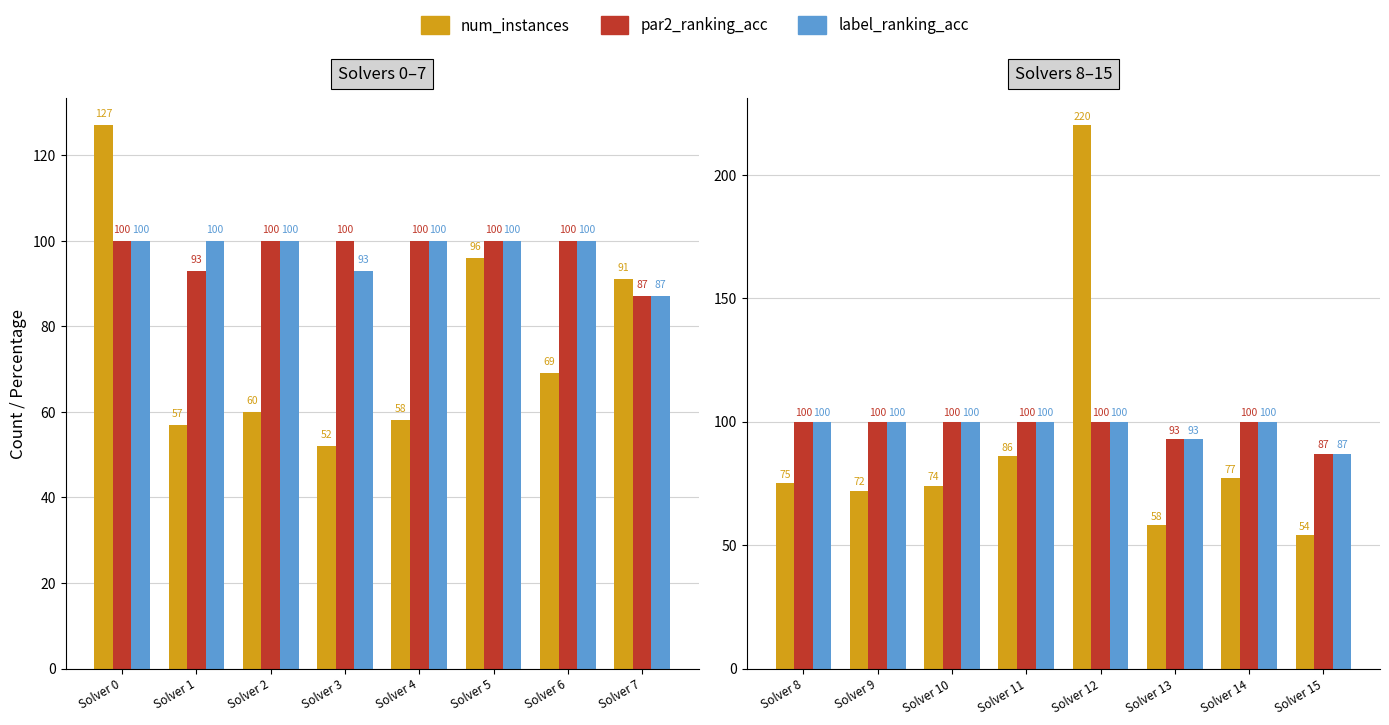

Does the chart contain stacked bars?

No